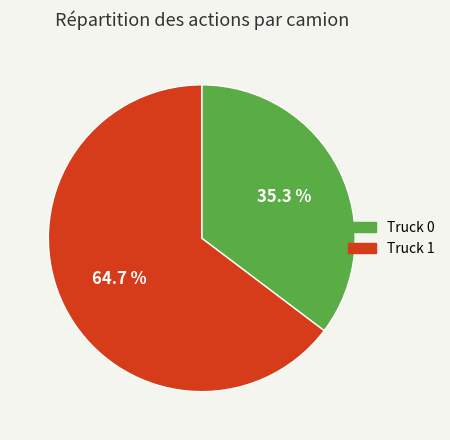

Combined, what portion of the pie is Truck 0 and Truck 1?

100.0%